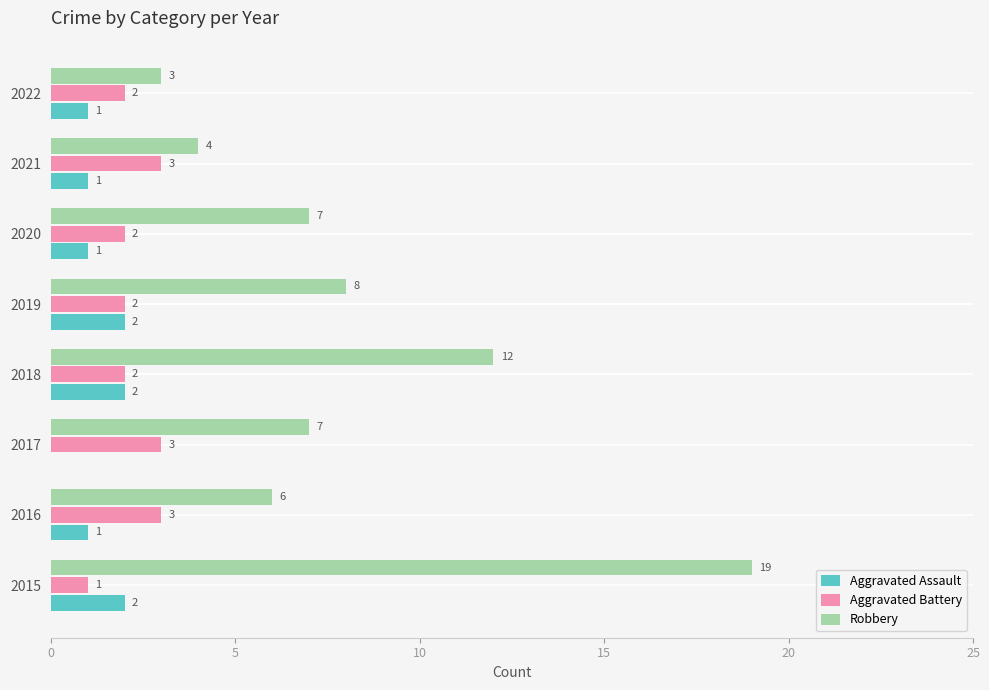

Which category has the highest value in the Robbery series?

2015